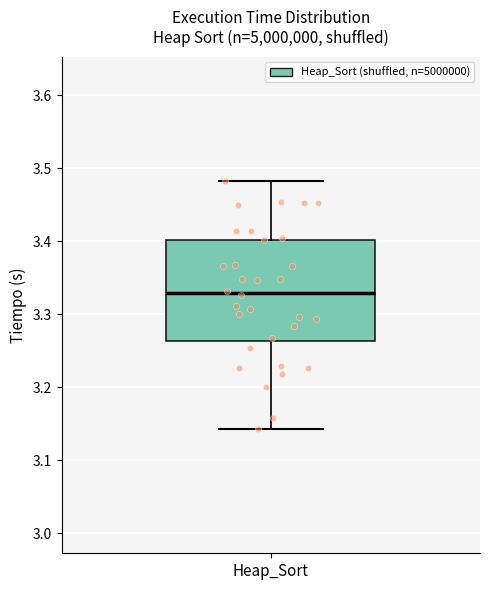

Transcribe this box plot: give where the median line is, the range the box spans, and where the two whiskers end, as read against the y-axis. The values are not printed on the chart, so give them approximately, as read against the axis.

median 3.33, box 3.26 to 3.40, whiskers 3.14 to 3.48